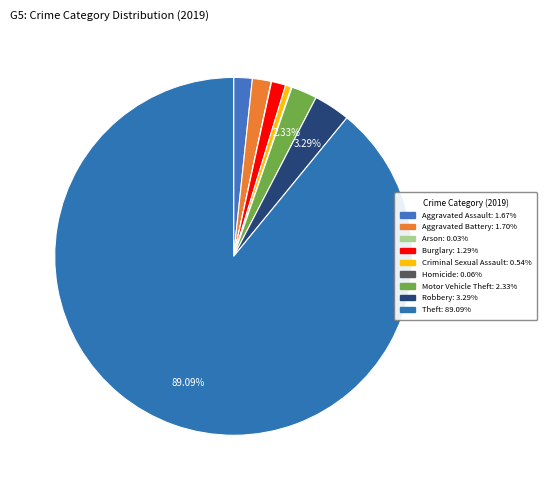

How many segments does this pie chart have?

9